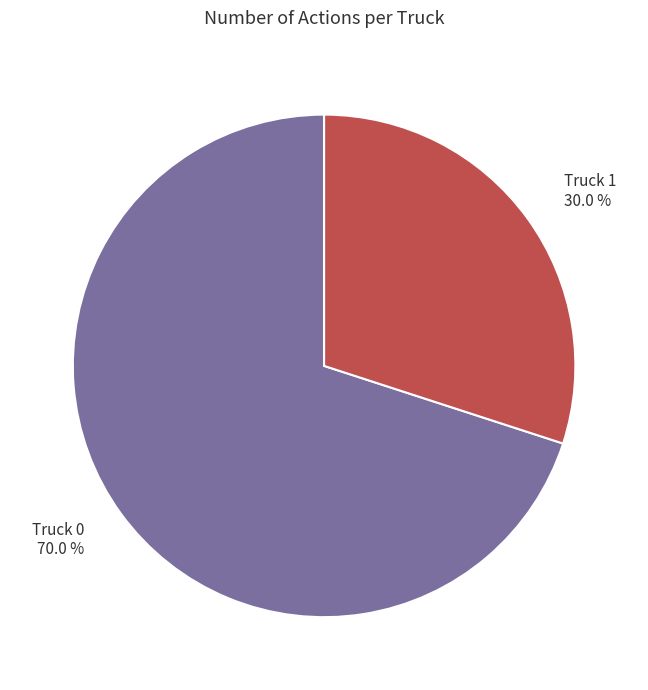

Is there a majority slice in this chart?

Yes